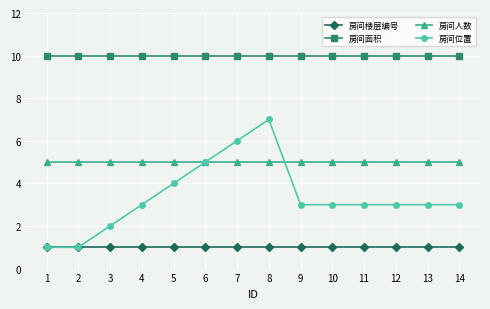

What is the maximum value for 房间人数?

5